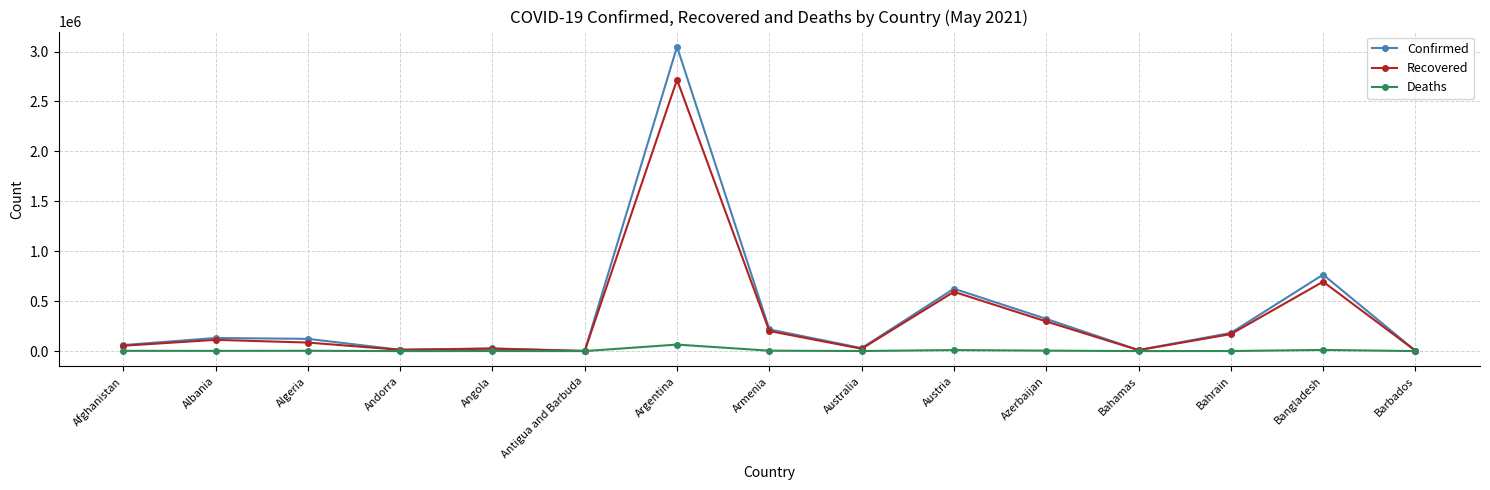

What position from the right is Bangladesh?

2